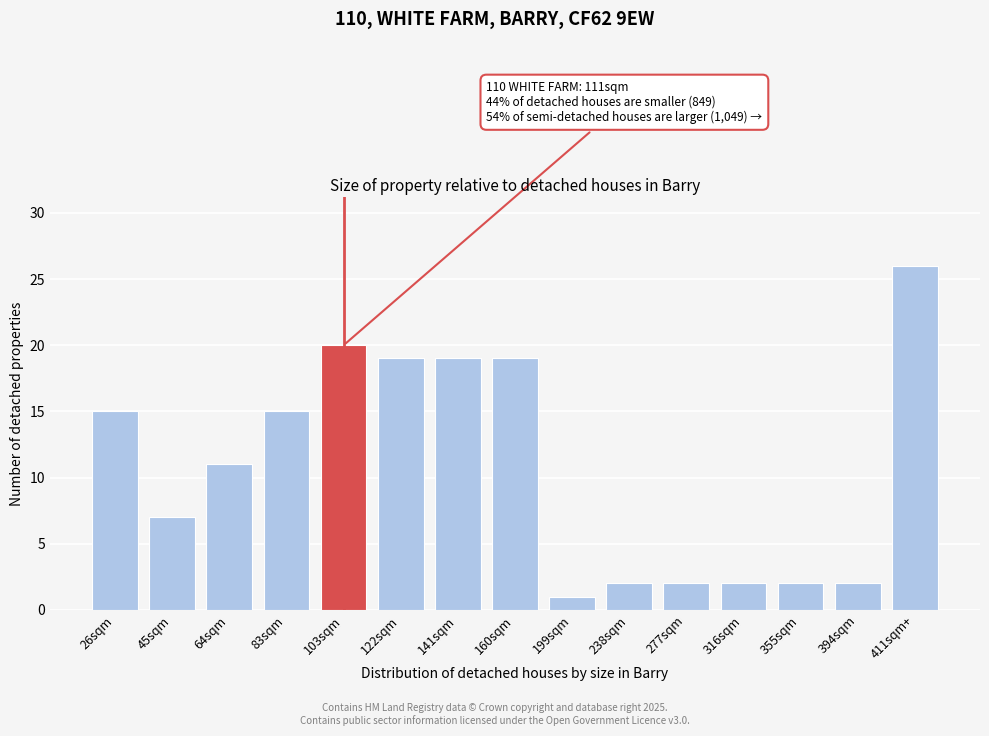

Reading left to right, transcribe all the data shown in this chart.

26sqm=15	45sqm=7	64sqm=11	83sqm=15	103sqm=20	122sqm=19	141sqm=19	160sqm=19	199sqm=1	238sqm=2	277sqm=2	316sqm=2	355sqm=2	394sqm=2	411sqm+=26